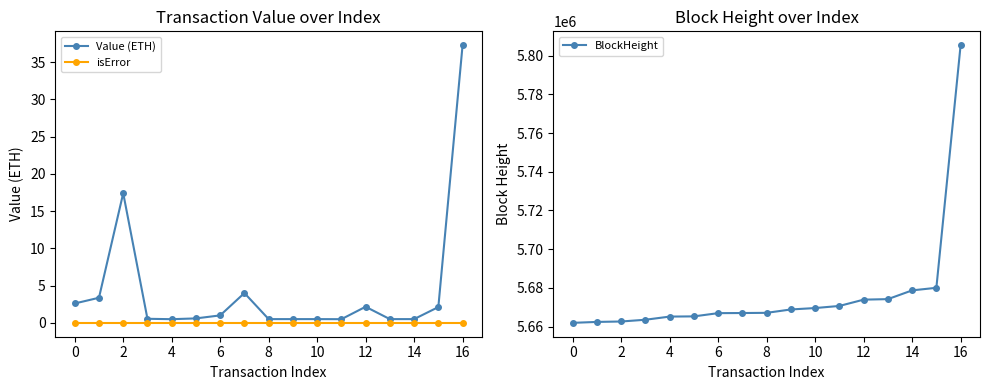

What is the greatest value displayed?

5805392.0